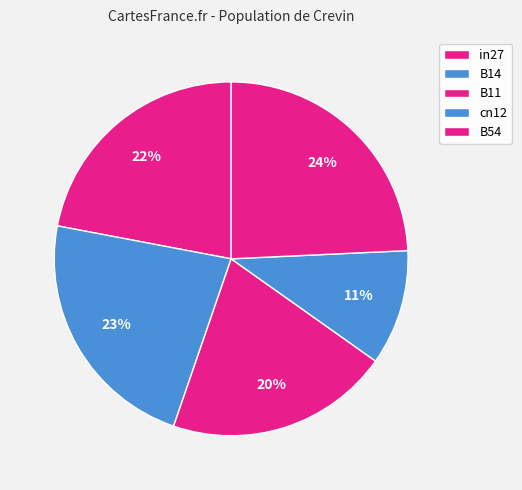

True or false: in27 accounts for 22% of the total.

True